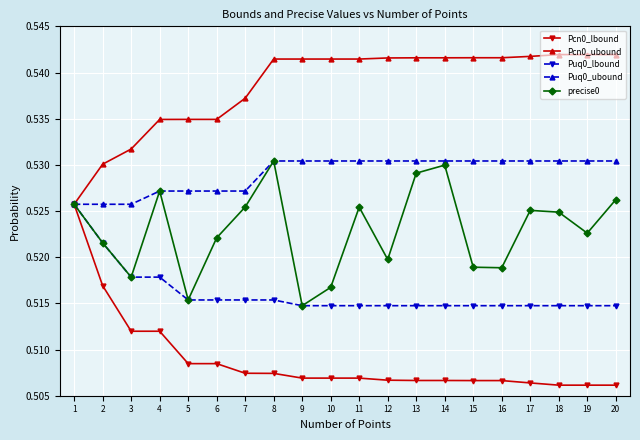

Rank the series by their average value, from lowest to highest.

Pcn0_lbound, Puq0_lbound, precise0, Puq0_ubound, Pcn0_ubound